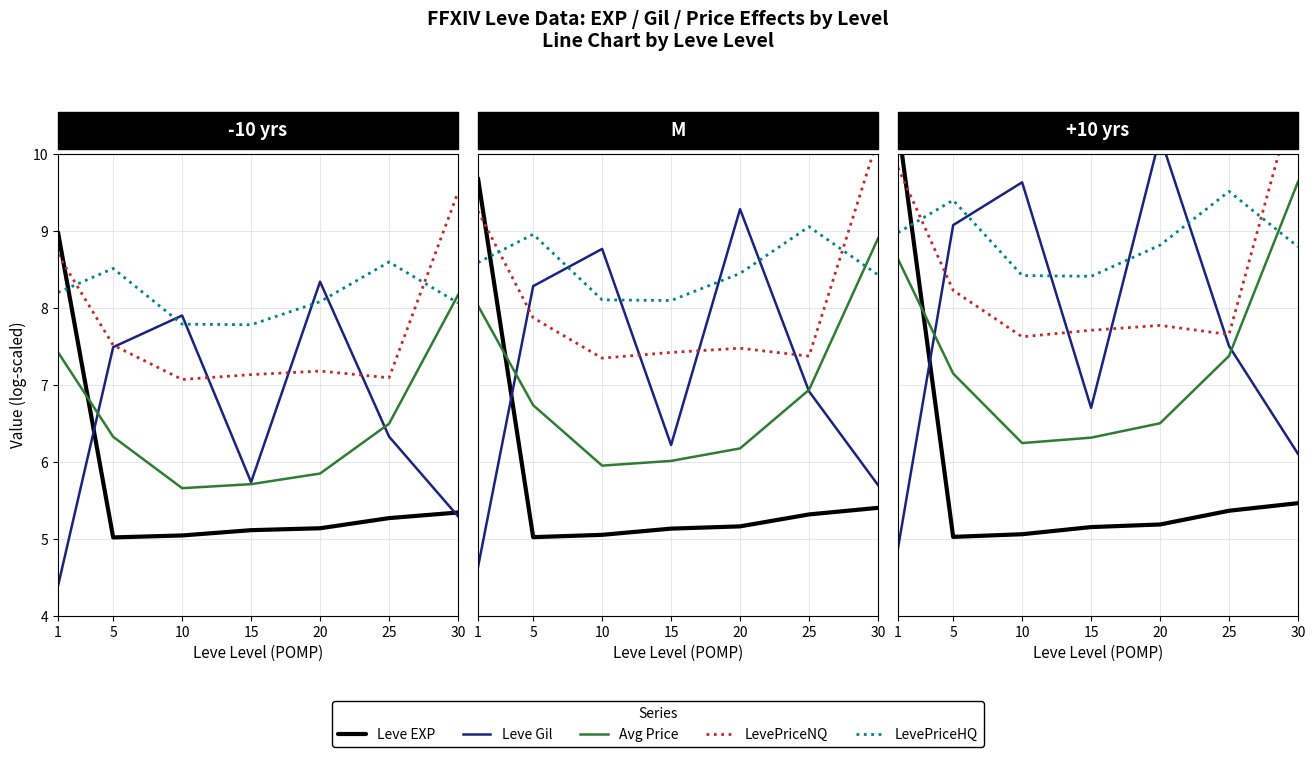

What is the difference between the Avg Price values at 10 and 1?

2.4